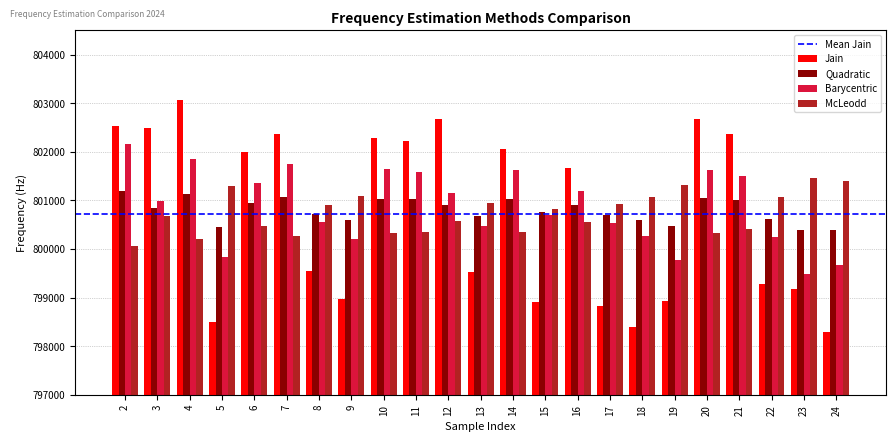

What is the spread (max minus min) of values at 22?

1796.6